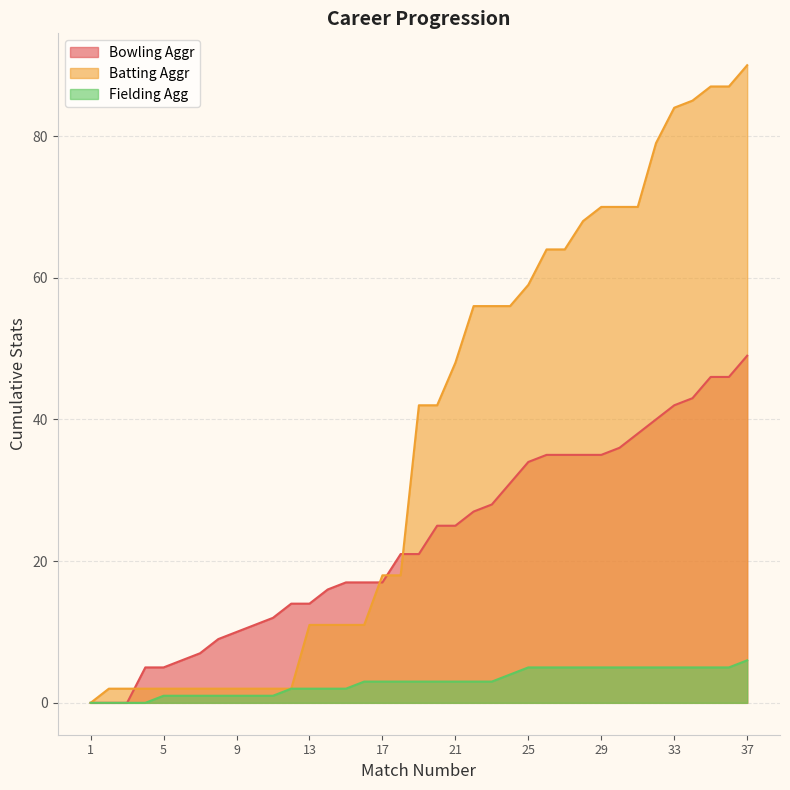

Which series has the largest range (max minus min)?

Batting Aggr